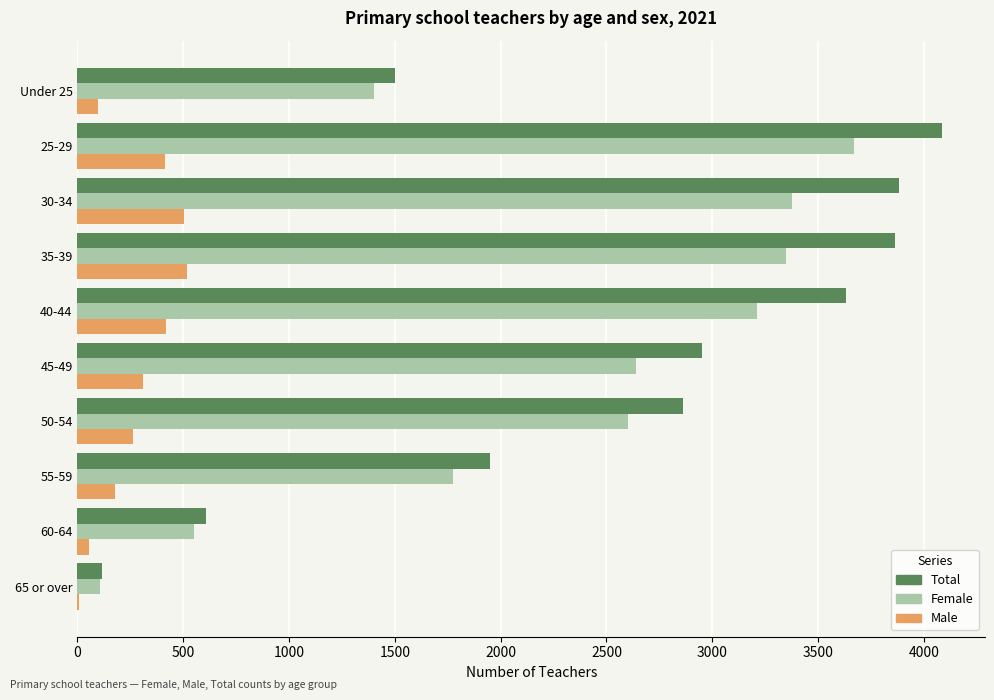

Between 25-29 and 50-54, which series saw the biggest shift?

Total